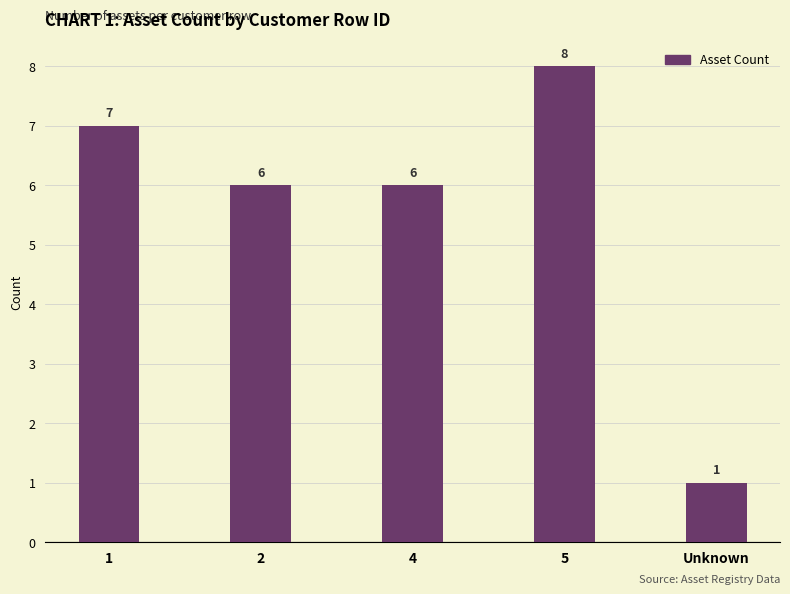

What is the change in value from 5 to Unknown?

-7